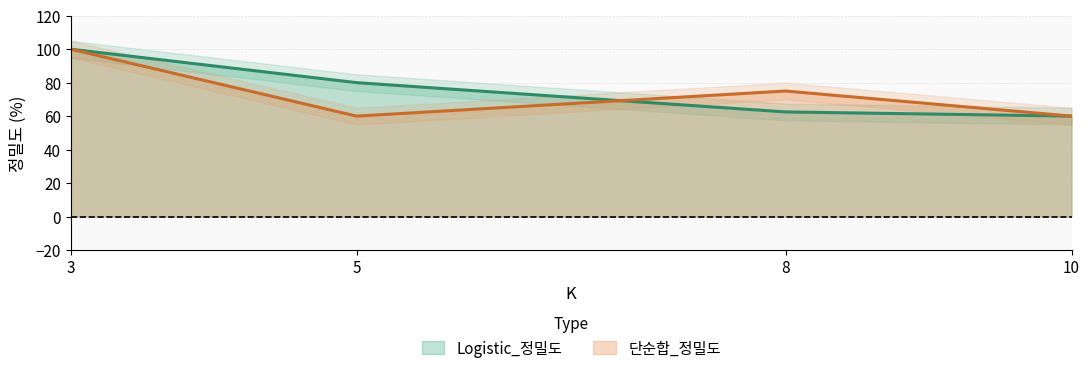

At which category is the sum across all series the highest?

3